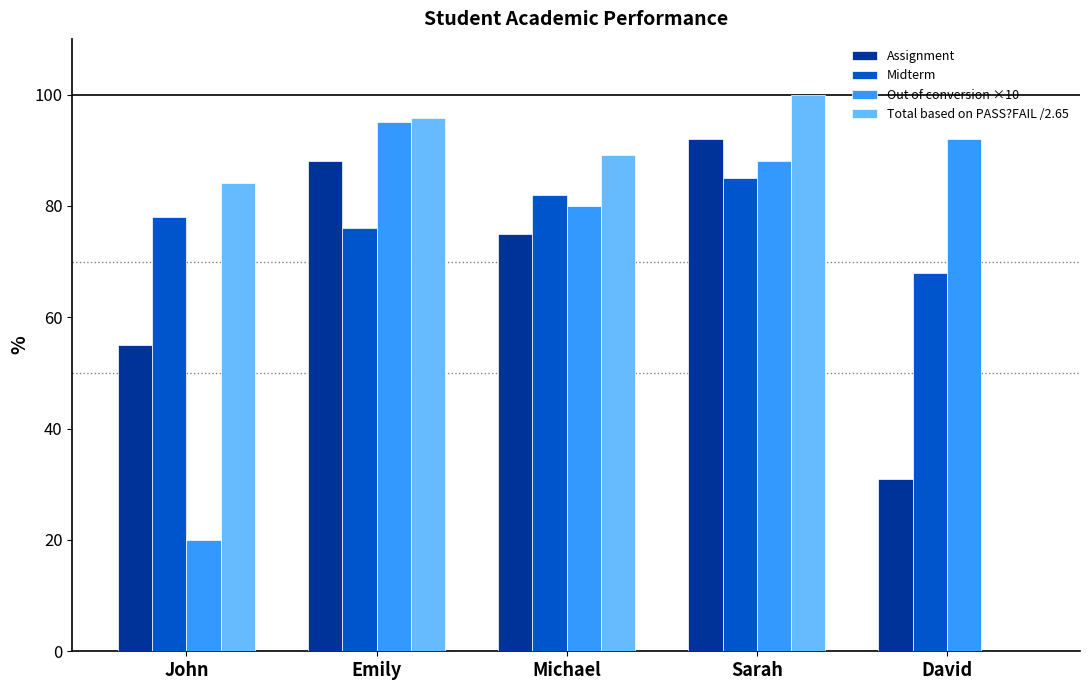

Where is Out of conversion ×10 nearest to the value 57?

Michael